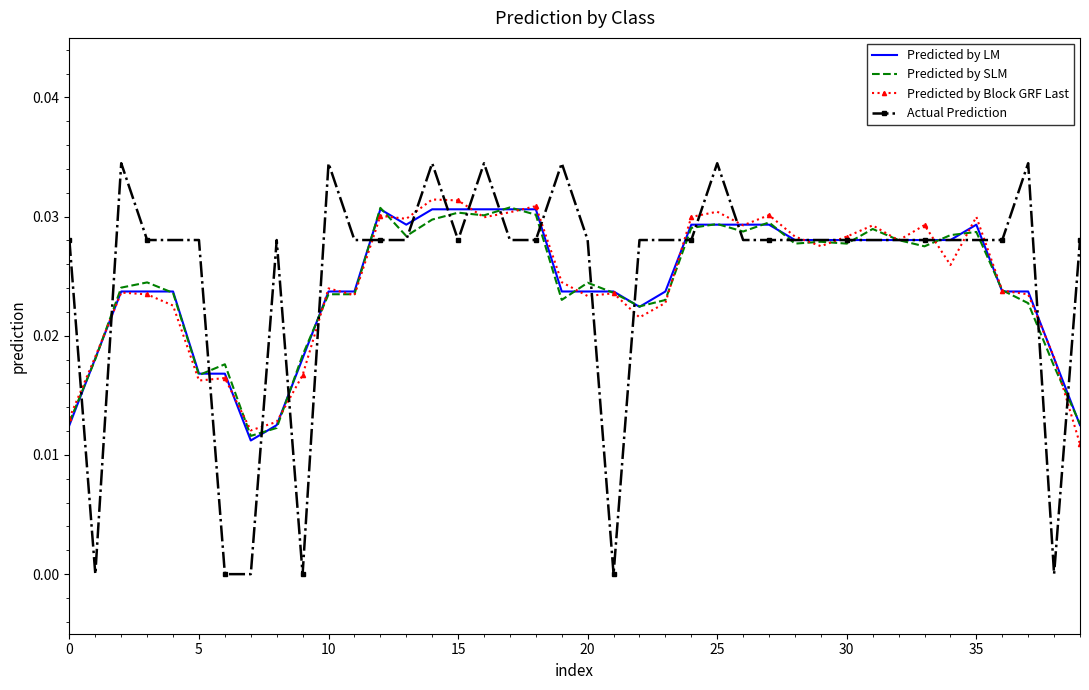

Which series has the widest spread of values?

Actual Prediction